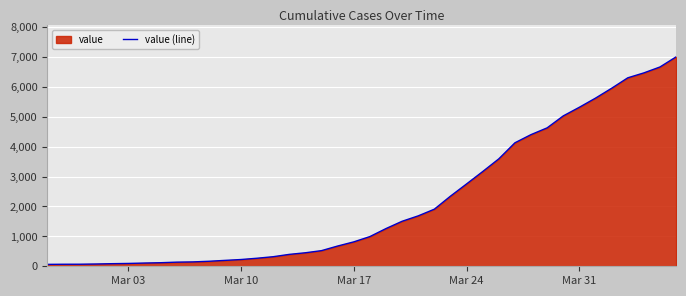

What is the sum of all values?

85761